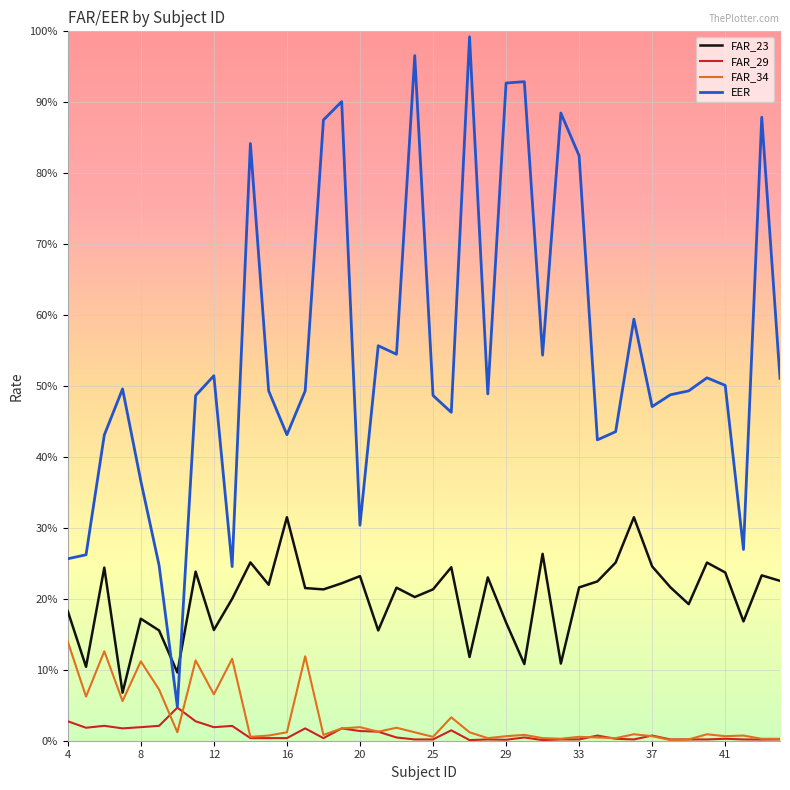

Does the chart have visible grid lines?

Yes